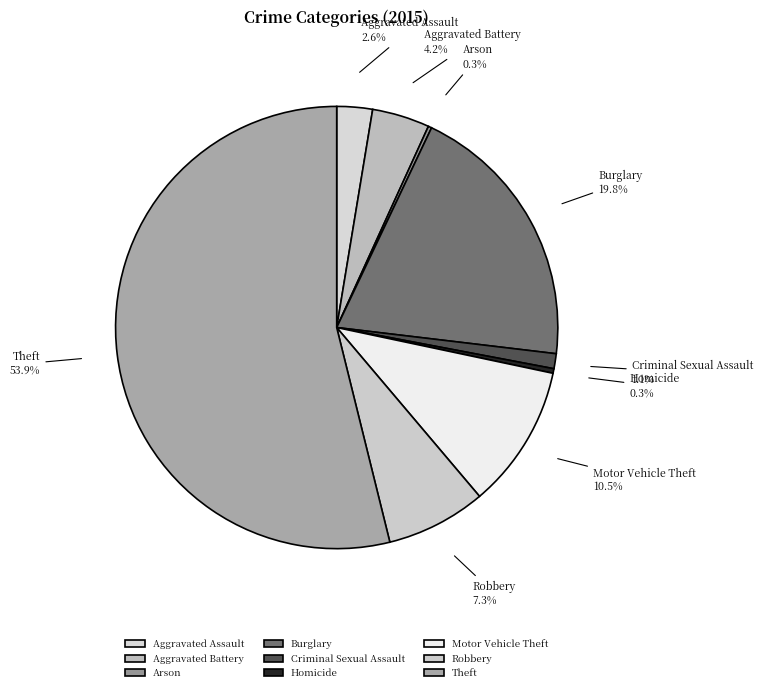

Do Robbery and Theft together represent more than half of the pie?

Yes